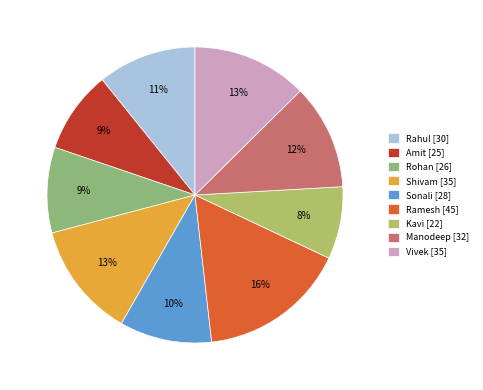

To the nearest percent, what is the combined percentage of Rohan [26] and Sonali [28]?

19%